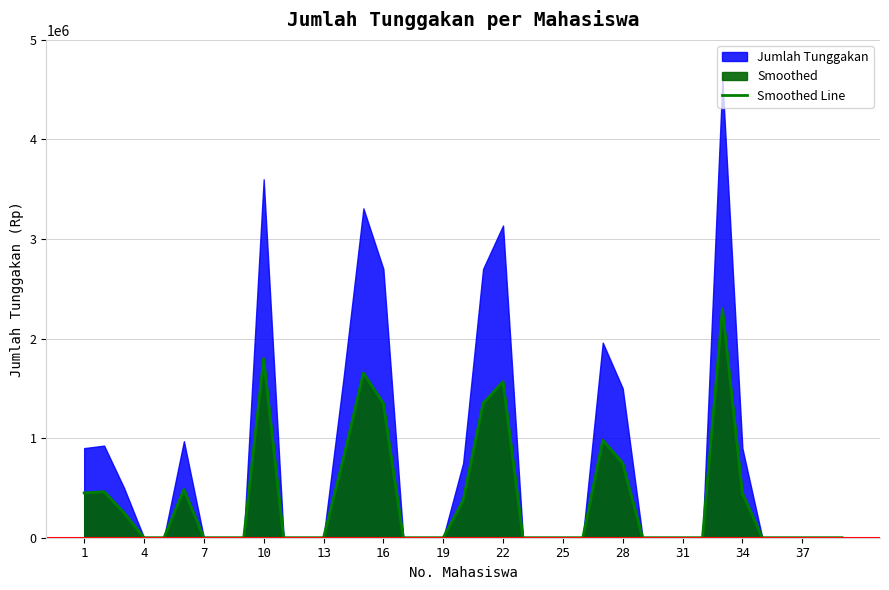

What is the maximum value for Smoothed Line?

2300000